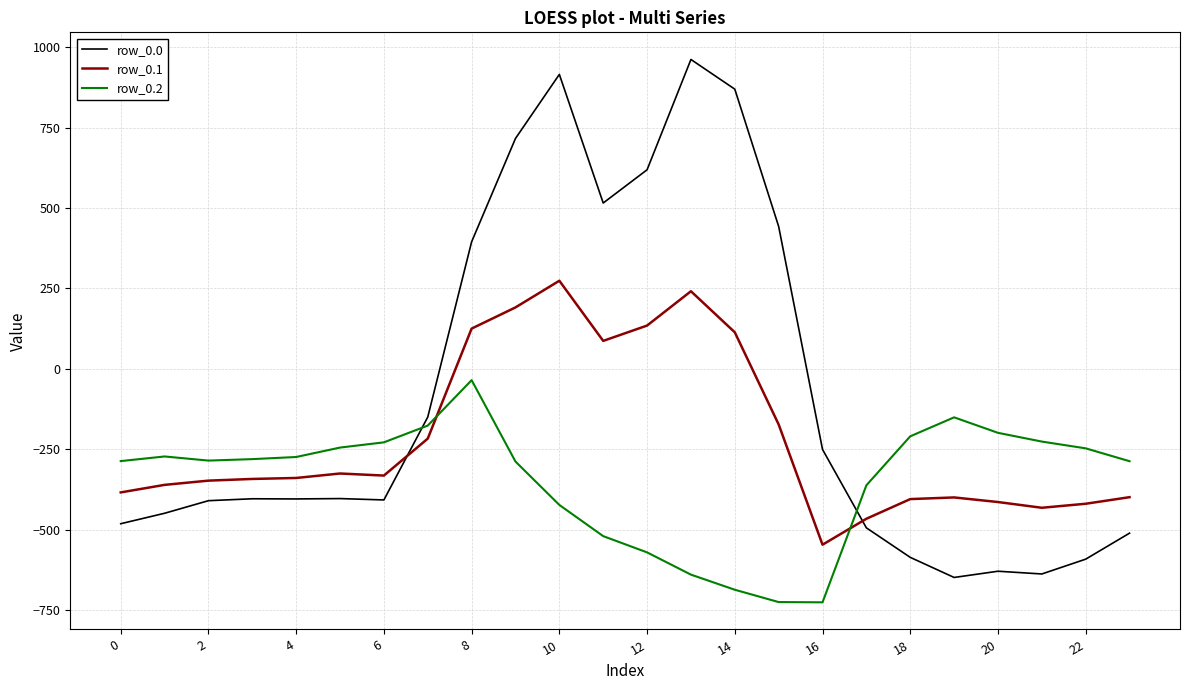

What is the difference between the maximum and minimum values in the row_0.0 series?

1611.9